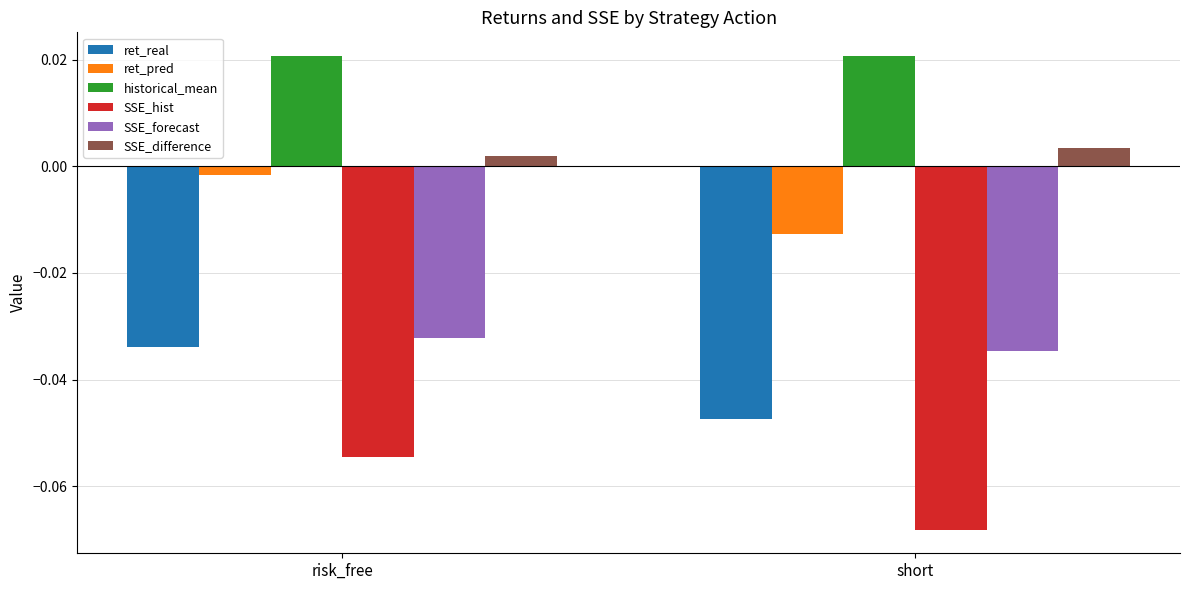

Rank the series at short from highest to lowest value.

historical_mean, SSE_difference, ret_pred, SSE_forecast, ret_real, SSE_hist